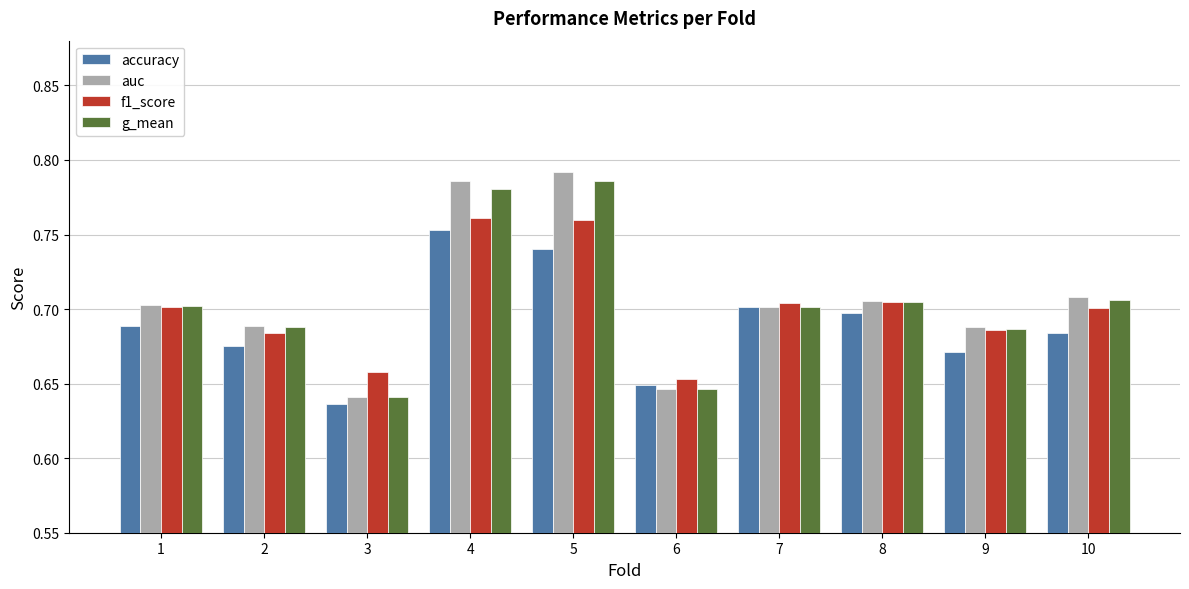

True or false: g_mean has a value of 0.7 at 9.

True